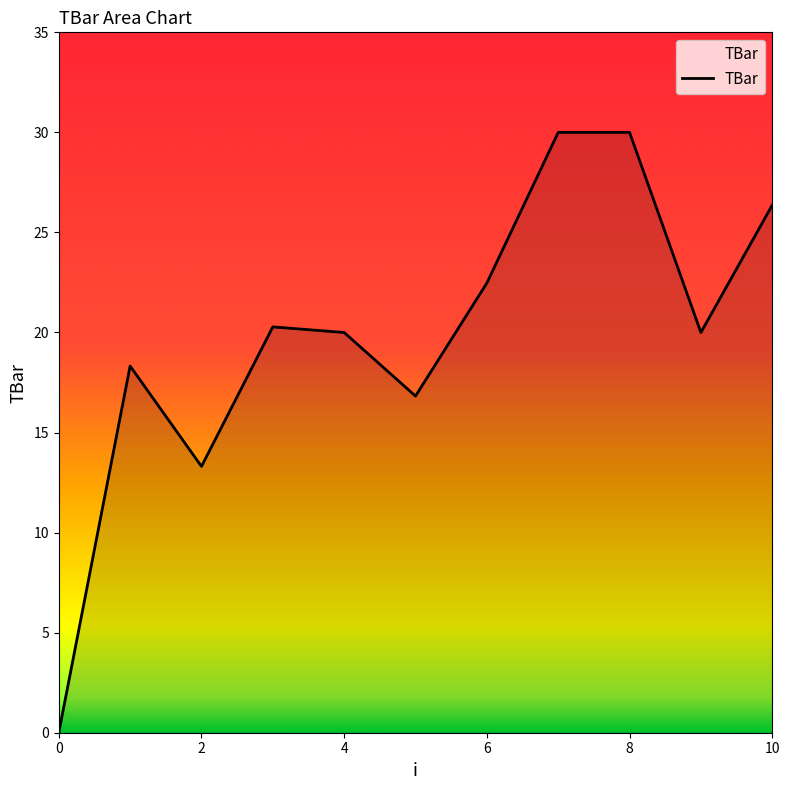

What is the difference between the maximum and minimum values?

30.0